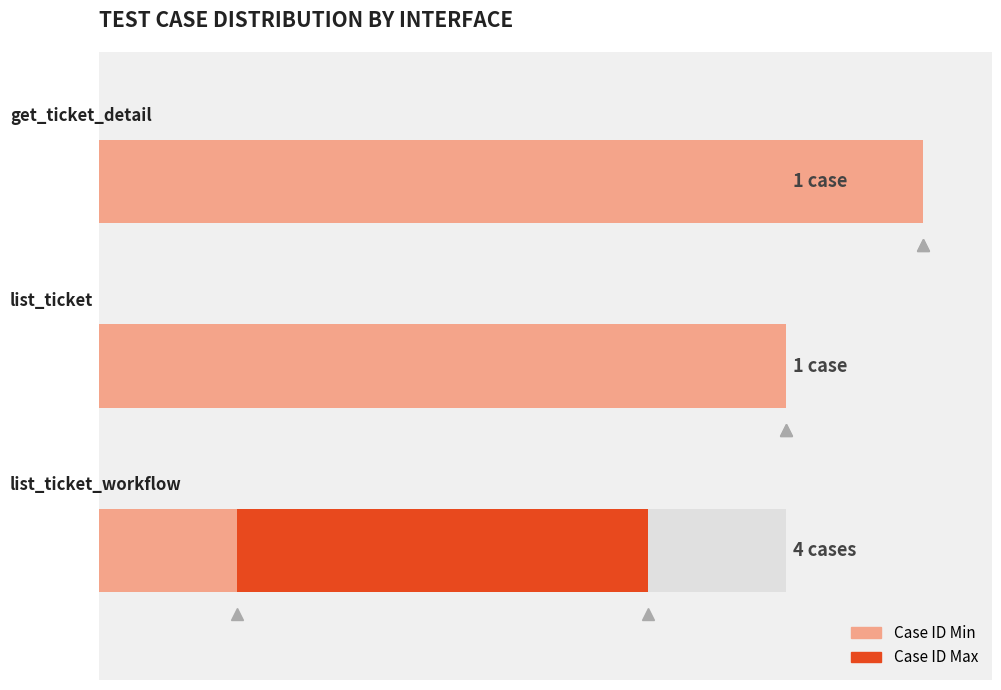

Count the values in the range 1 to 3.

4